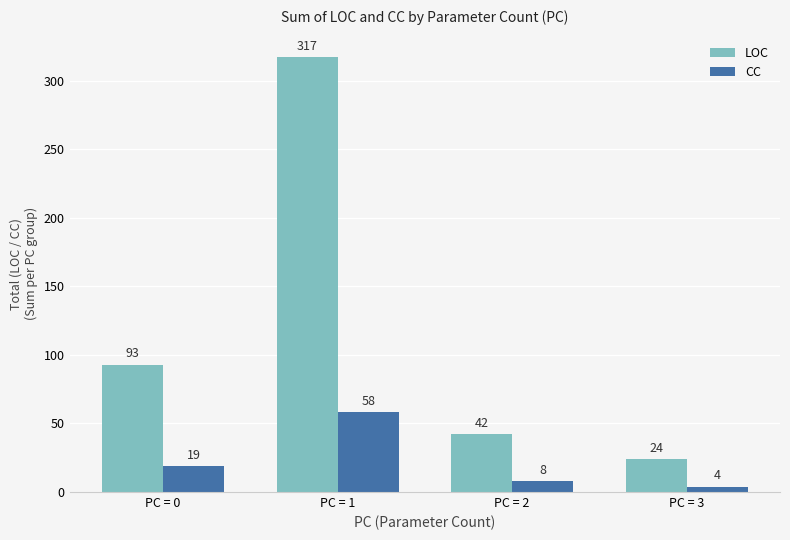

The value of LOC at PC = 0 is 26. True or false?

False